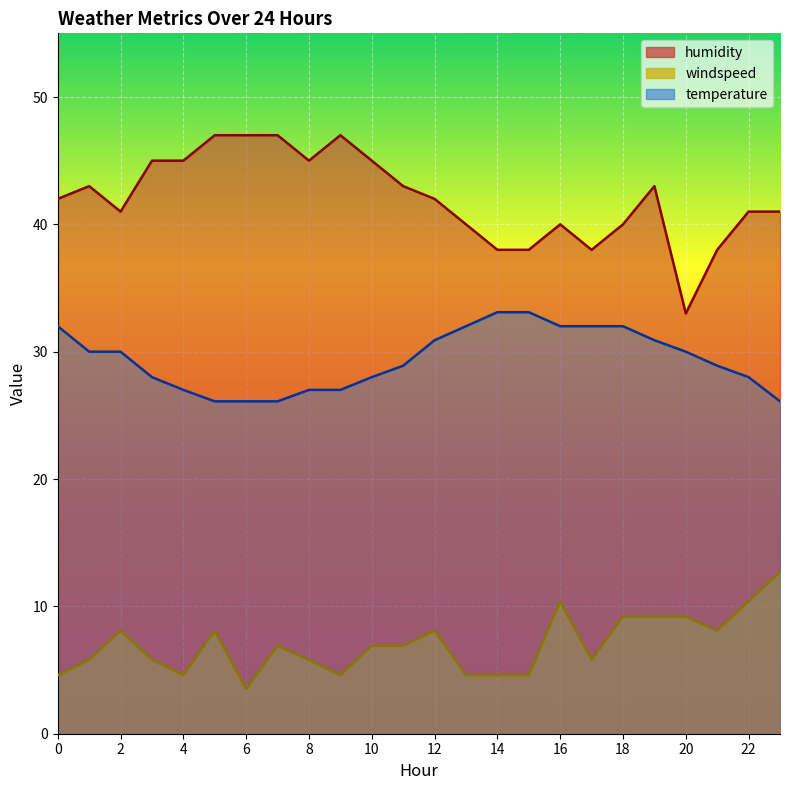

The value of windspeed at 10 is 6.9. True or false?

True